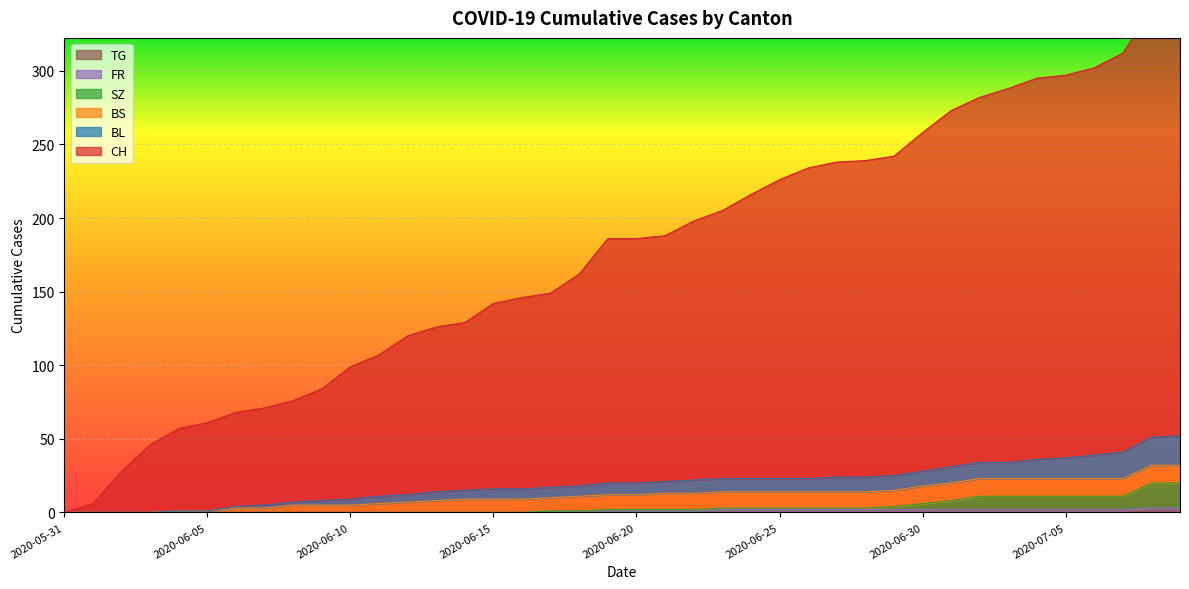

What is the spread (max minus min) of values at 2020-06-15?

142